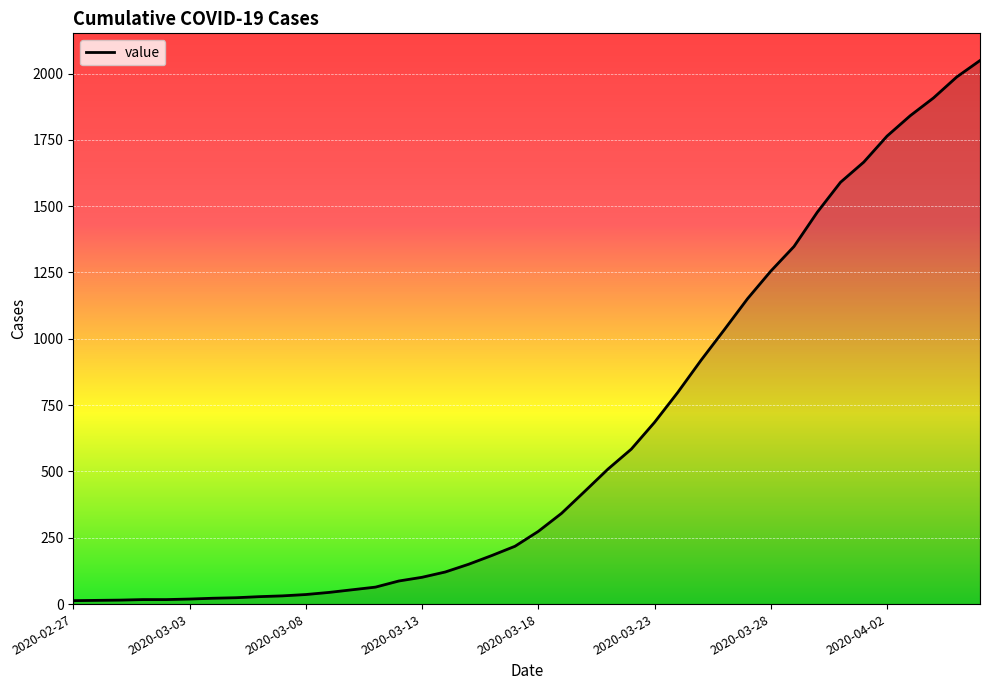

Does the chart display data point markers on the line(s)?

No